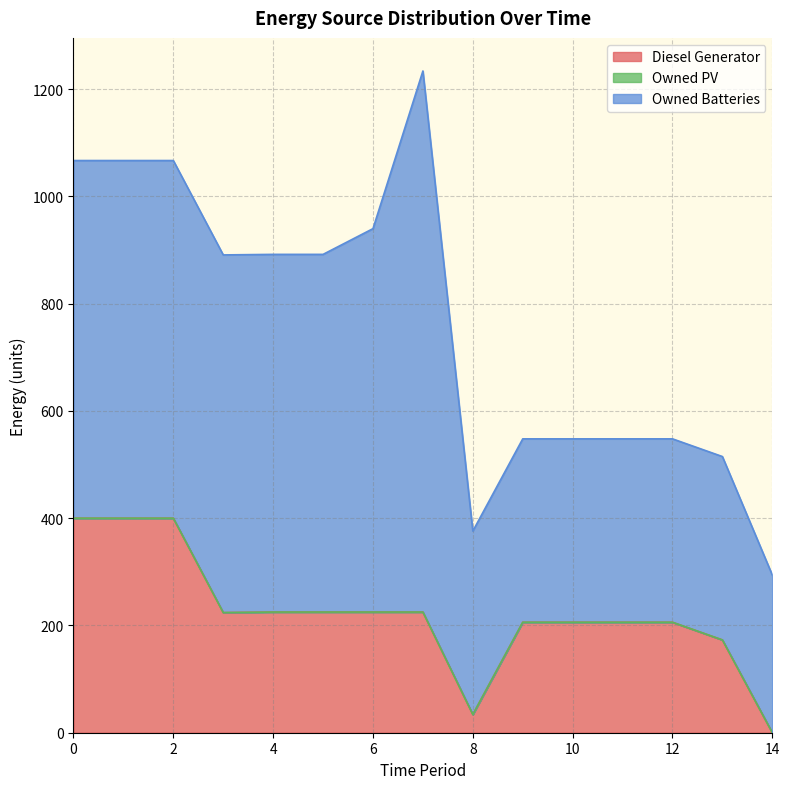

True or false: Owned Batteries and Diesel Generator intersect in this chart.

False